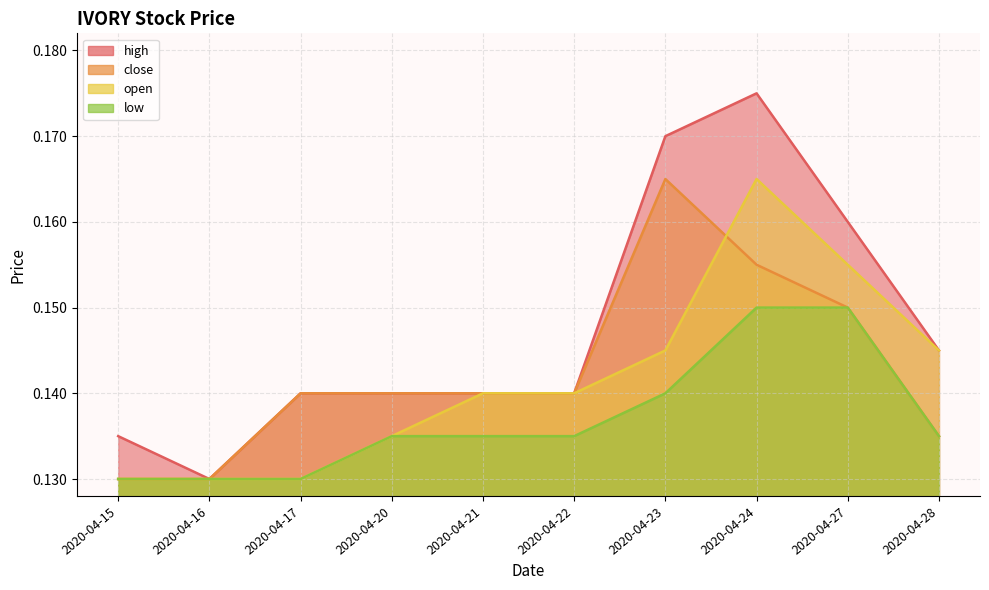

True or false: low and open cross at least once.

False